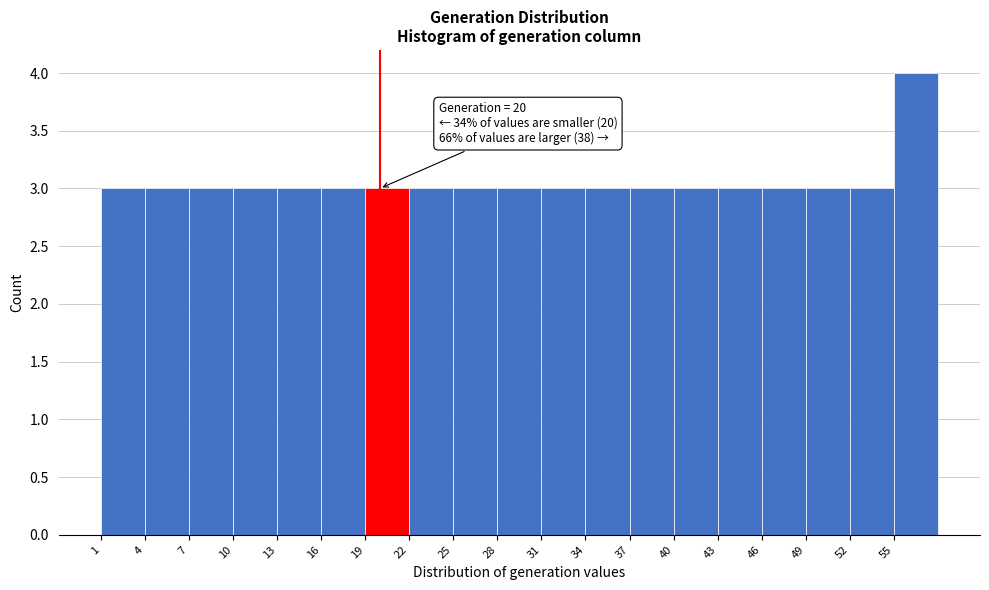

Over which range of the x-axis is the bar tallest?

55 to 58